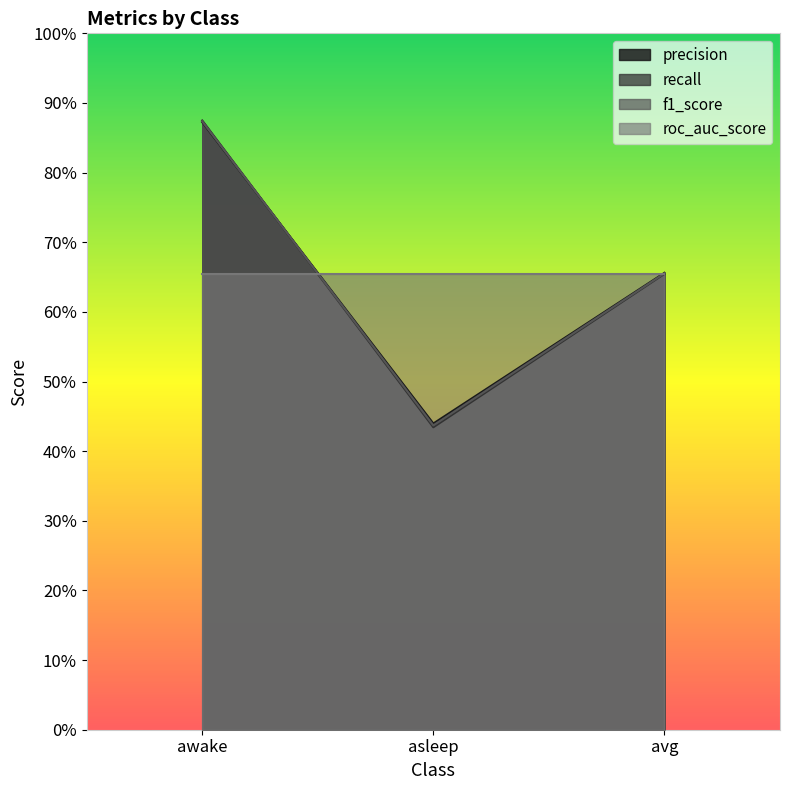

What is the maximum value for precision?

0.9